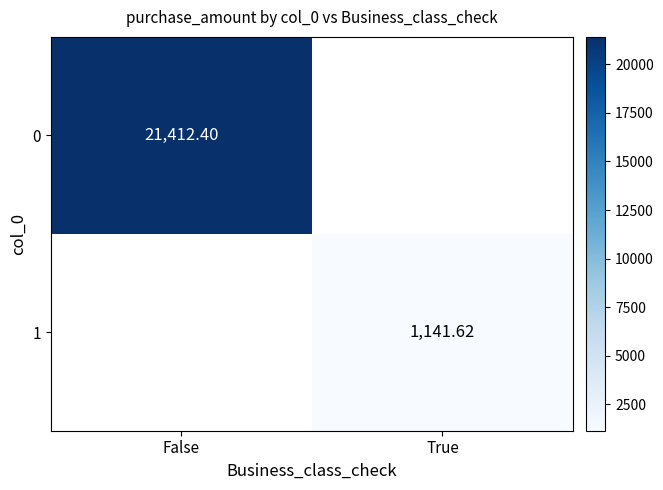

At which label does 0 reach its peak?

False